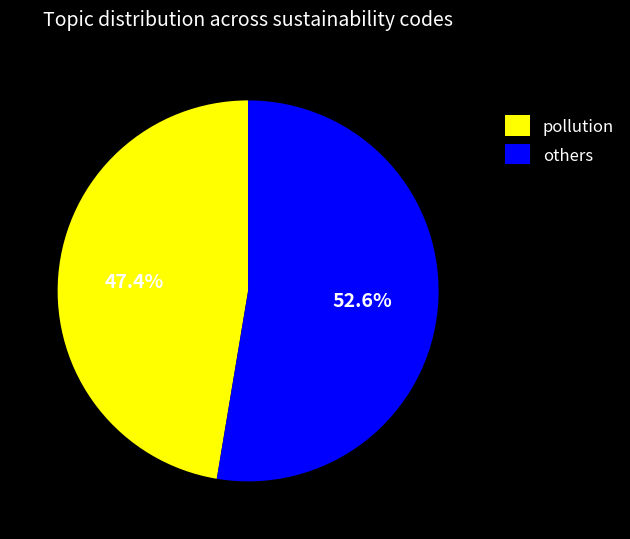

Which slice represents more than half of the pie?

others